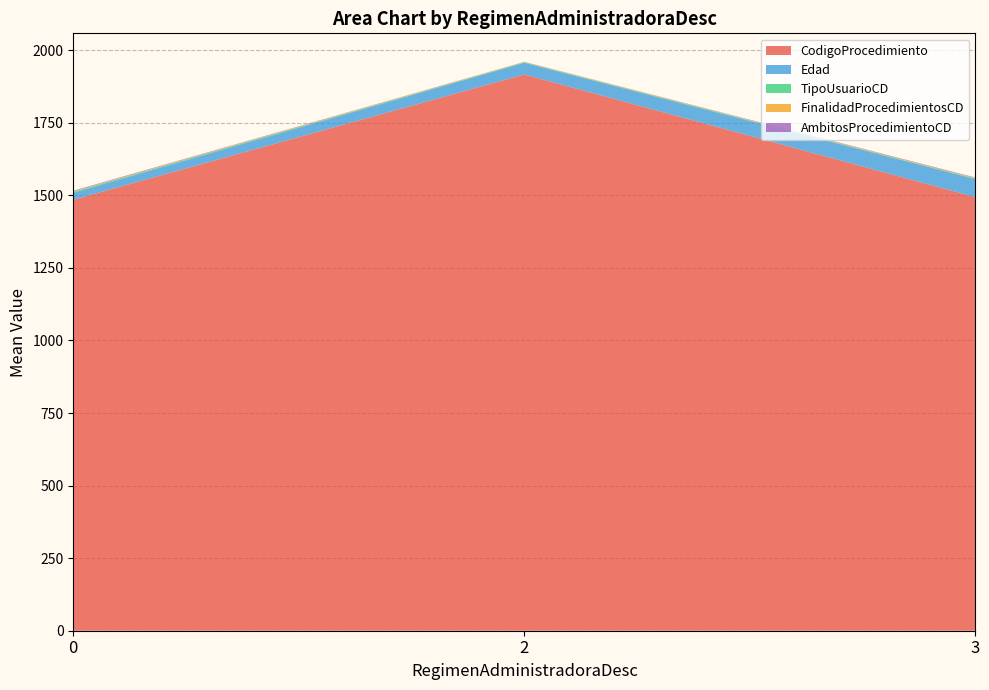

What is the maximum value for CodigoProcedimiento?

1916.6